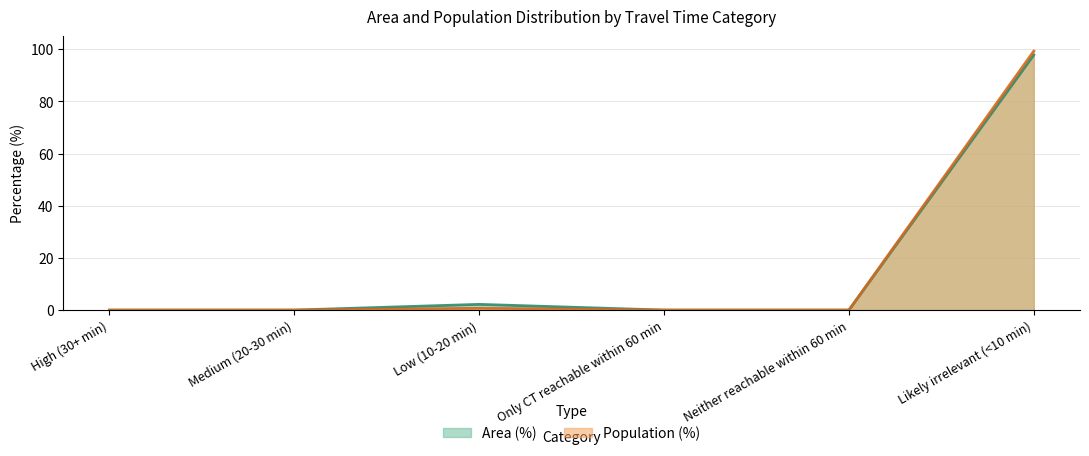

Reading right to left, list all the values displayed in this chart.

Area (%): Likely irrelevant (<10 min)=97.8	Neither reachable within 60 min=0.0	Only CT reachable within 60 min=0.0	Low (10-20 min)=2.2	Medium (20-30 min)=0.0	High (30+ min)=0.0
Population (%): Likely irrelevant (<10 min)=99.3	Neither reachable within 60 min=0.0	Only CT reachable within 60 min=0.0	Low (10-20 min)=0.7	Medium (20-30 min)=0.0	High (30+ min)=0.0